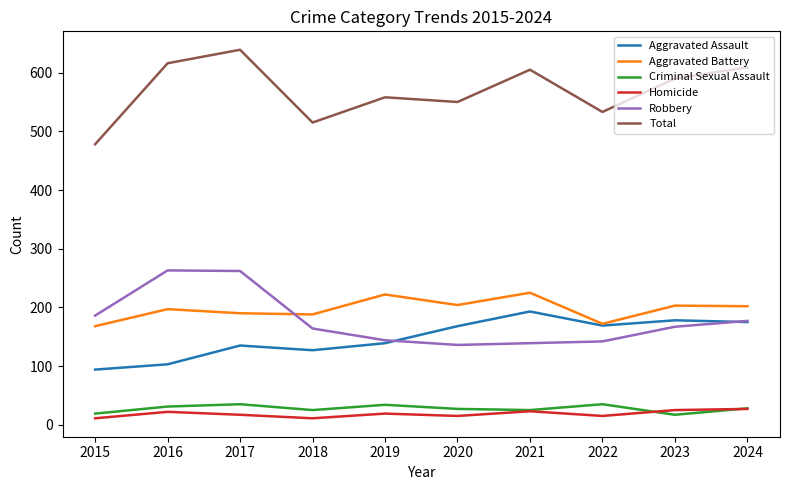

What is the lowest value of the Total series?

478